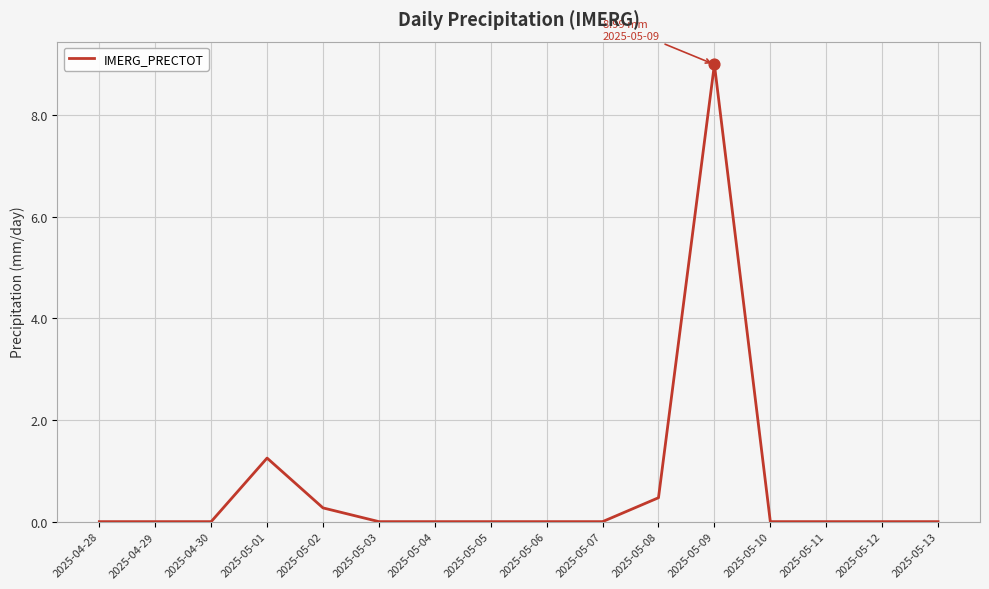

Which has a higher value, 2025-05-04 or 2025-05-08?

2025-05-08